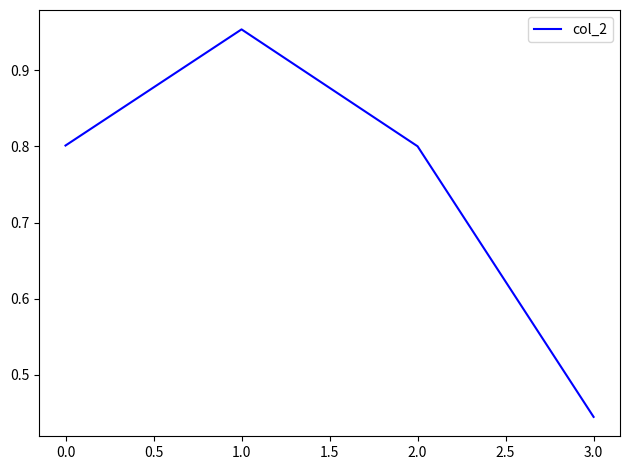

What value does the data have at 0.0?

0.8